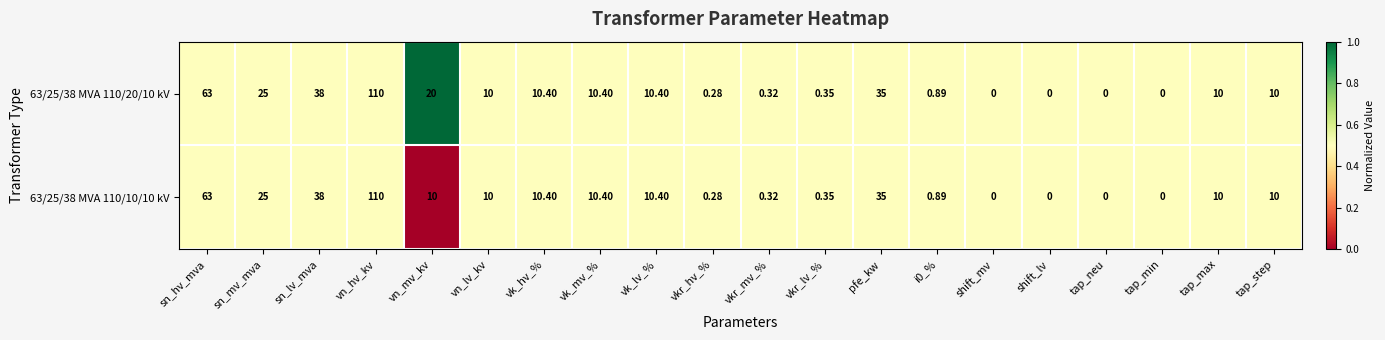

At which category is the sum across all series the highest?

vn_hv_kv